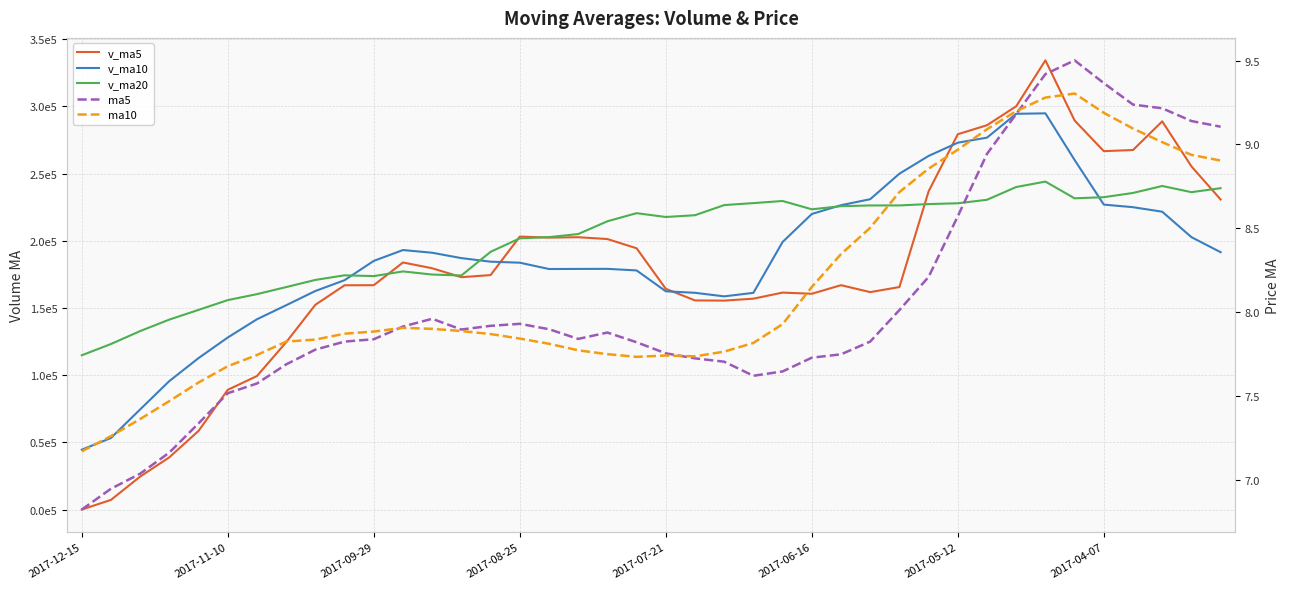

At which label is ma10 closest to 8?

24